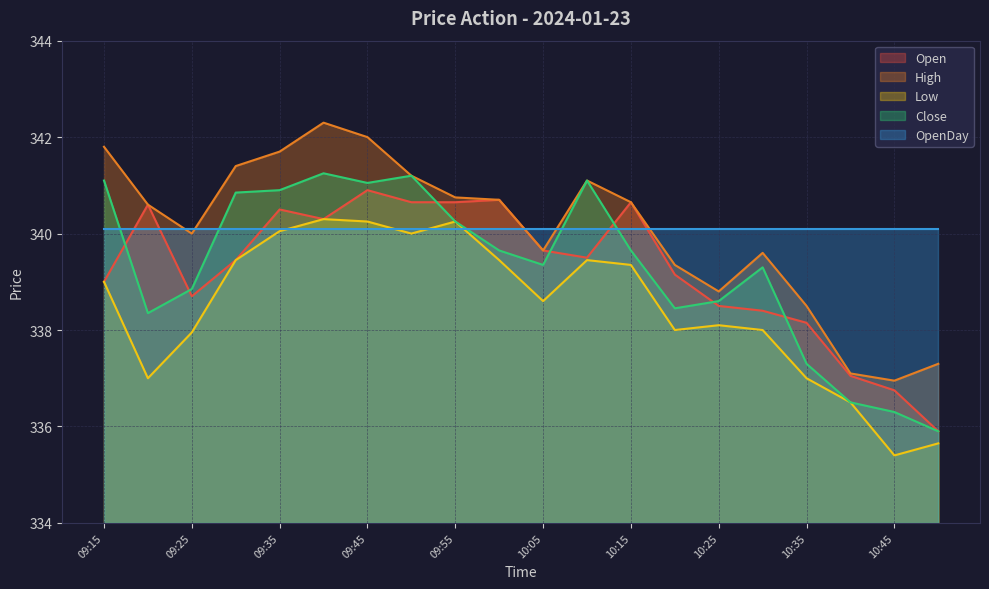

True or false: High has a value of 542.3 at 10:15.

False